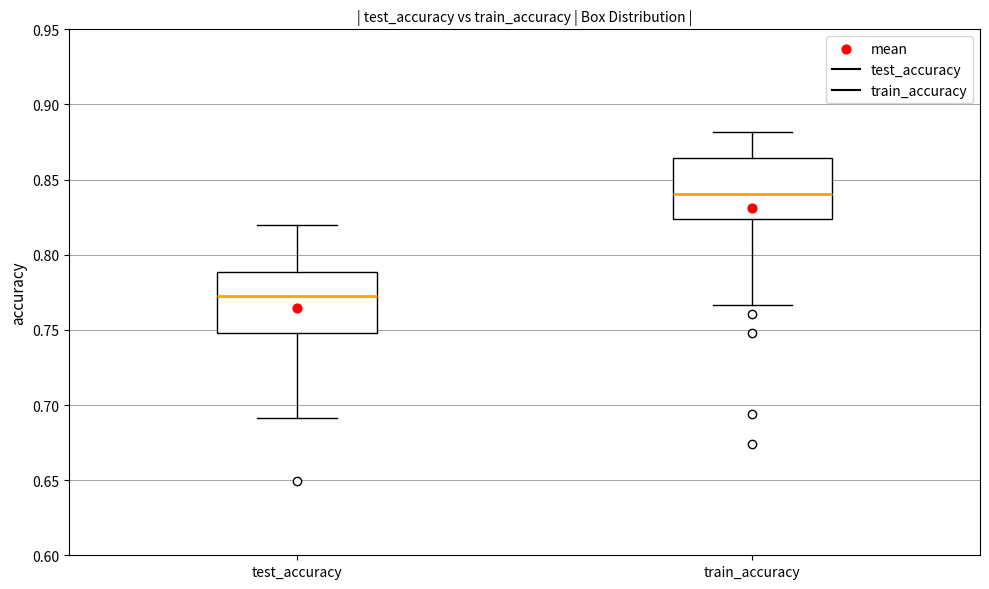

Where does the lower whisker of the box for train_accuracy end on the y-axis? The values are not printed on the chart, so give them approximately, as read against the axis.

0.765